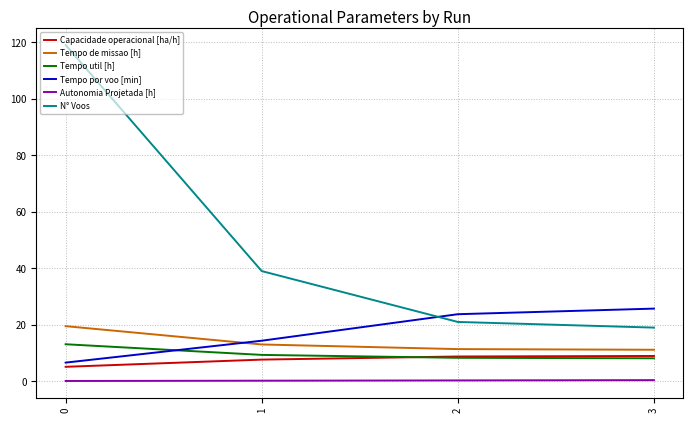

Which series has the largest total across all categories?

N° Voos